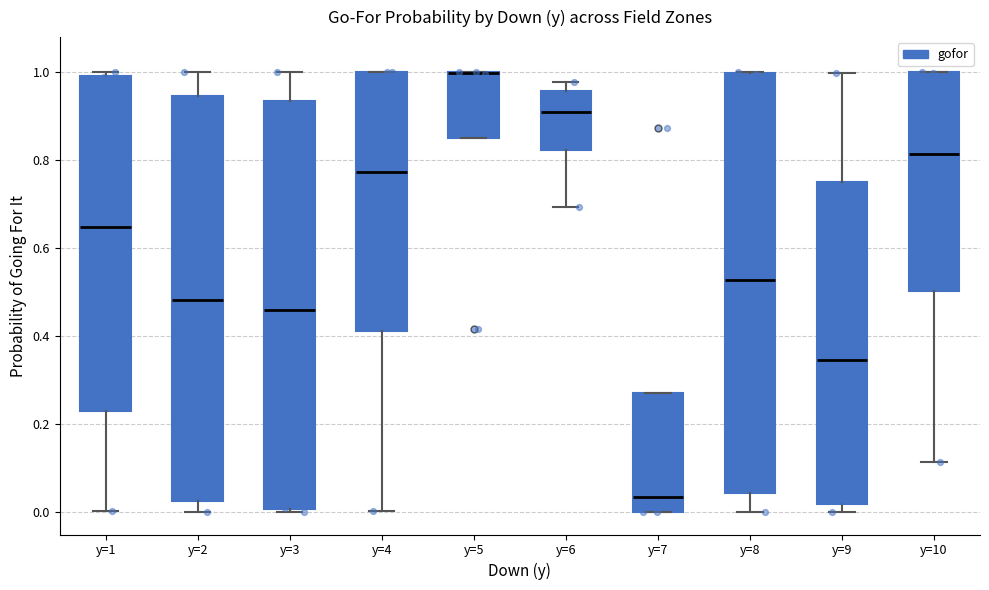

Reading left to right, read every box against the y-axis: the position of its median line, the range the box covers, and the ends of its whiskers. The values are not printed on the chart, so give them approximately, as read against the axis.

y=1: median 0.64, box 0.24 to 1.00, whiskers 0.00 to 1.00 (just above the box's upper edge)
y=2: median 0.48, box 0.02 to 0.94, whiskers 0.00 to 1.00
y=3: median 0.46, box 0.00 to 0.94, whiskers 0.00 (just below the box's lower edge) to 1.00
y=4: median 0.78, box 0.42 to 1.00, whiskers 0.00 to 1.00
y=5: median 1.00 (drawn on the box's upper edge), box 0.86 to 1.00, whiskers 0.86 to 1.00
y=6: median 0.90, box 0.82 to 0.96, whiskers 0.70 to 0.98
y=7: median 0.04, box 0.00 to 0.28, whiskers 0.00 to 0.28
y=8: median 0.52, box 0.04 to 1.00, whiskers 0.00 to 1.00
y=9: median 0.34, box 0.02 to 0.76, whiskers 0.00 to 1.00
y=10: median 0.82, box 0.50 to 1.00, whiskers 0.12 to 1.00